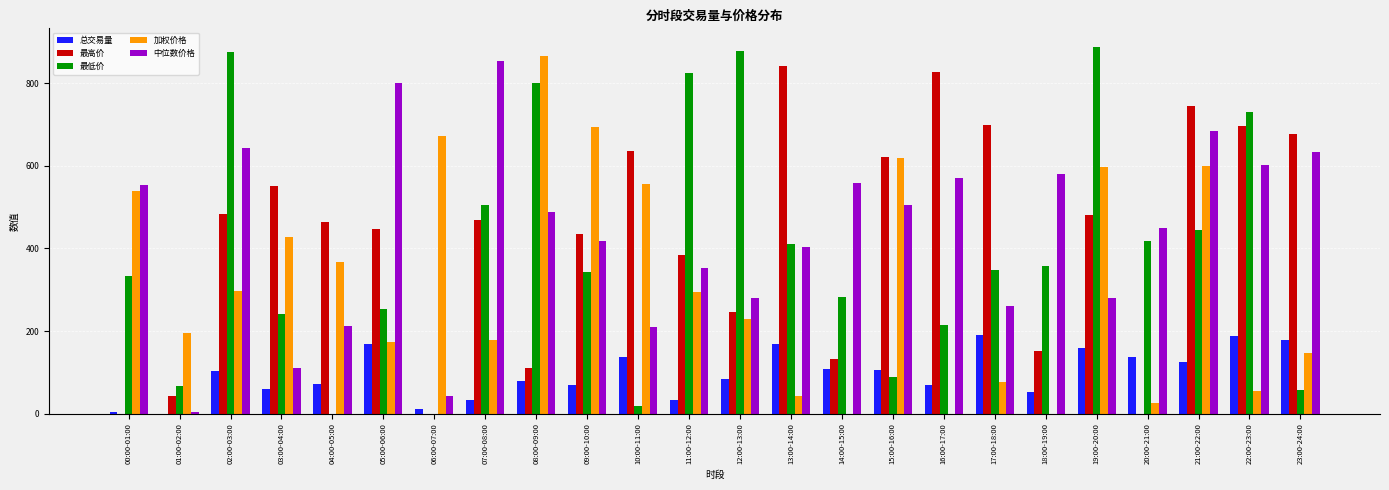

Is it true that 总交易量 equals 10.5 at 06:00-07:00?

True